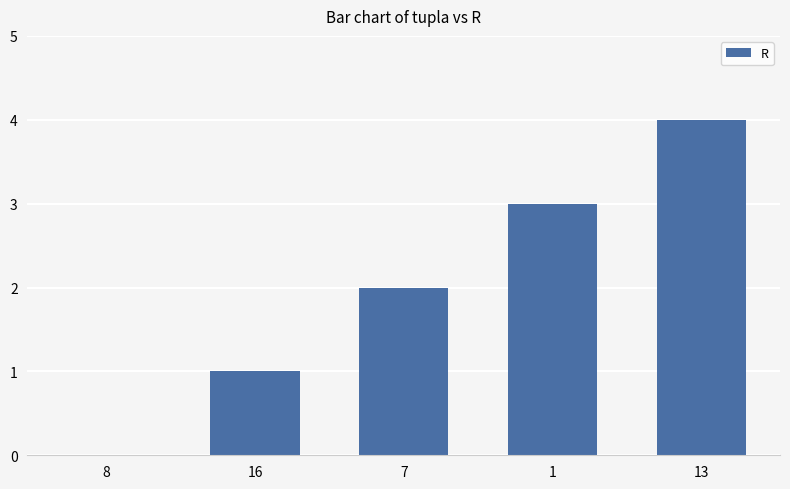

What is the sum of all values?

10